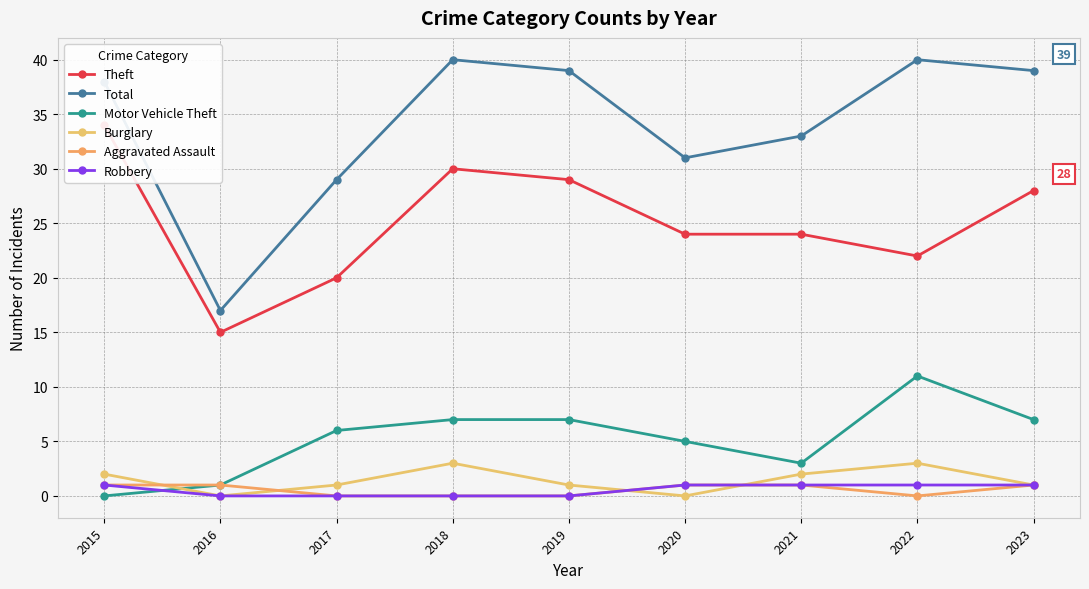

Reading left to right, what are all the values shown in this chart?

Theft: 34	15	20	30	29	24	24	22	28
Total: 38	17	29	40	39	31	33	40	39
Motor Vehicle Theft: 0	1	6	7	7	5	3	11	7
Burglary: 2	0	1	3	1	0	2	3	1
Aggravated Assault: 1	1	0	0	0	1	1	0	1
Robbery: 1	0	0	0	0	1	1	1	1